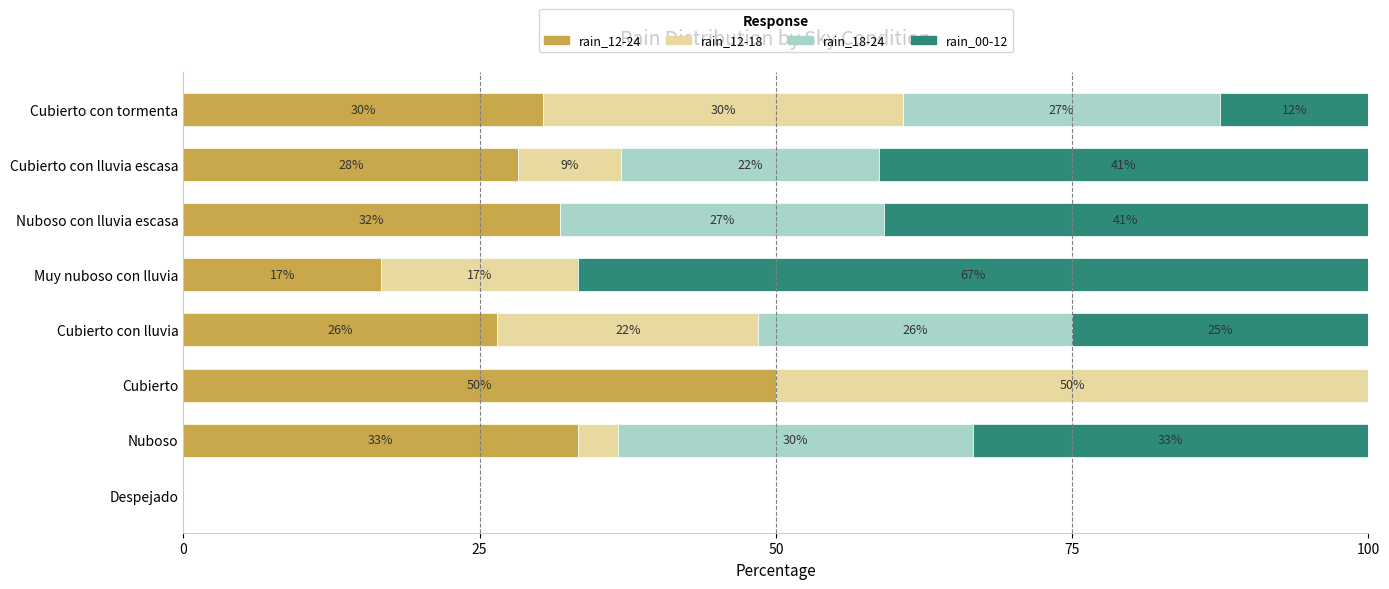

At how many categories does at least one series exceed 44?

2